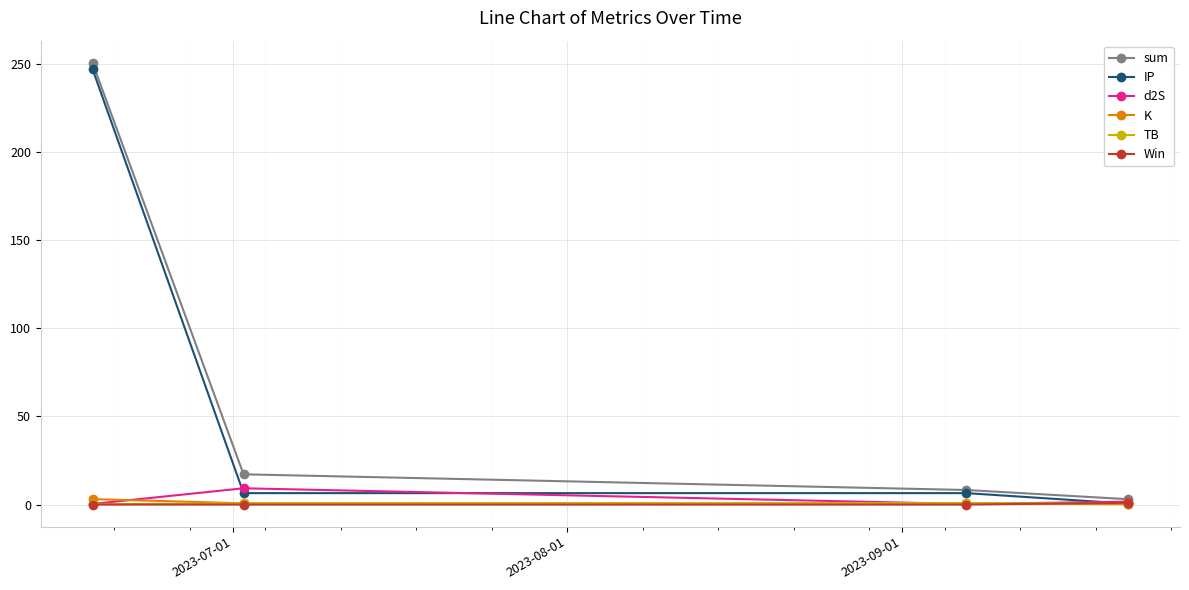

What is the greatest value displayed?

250.6